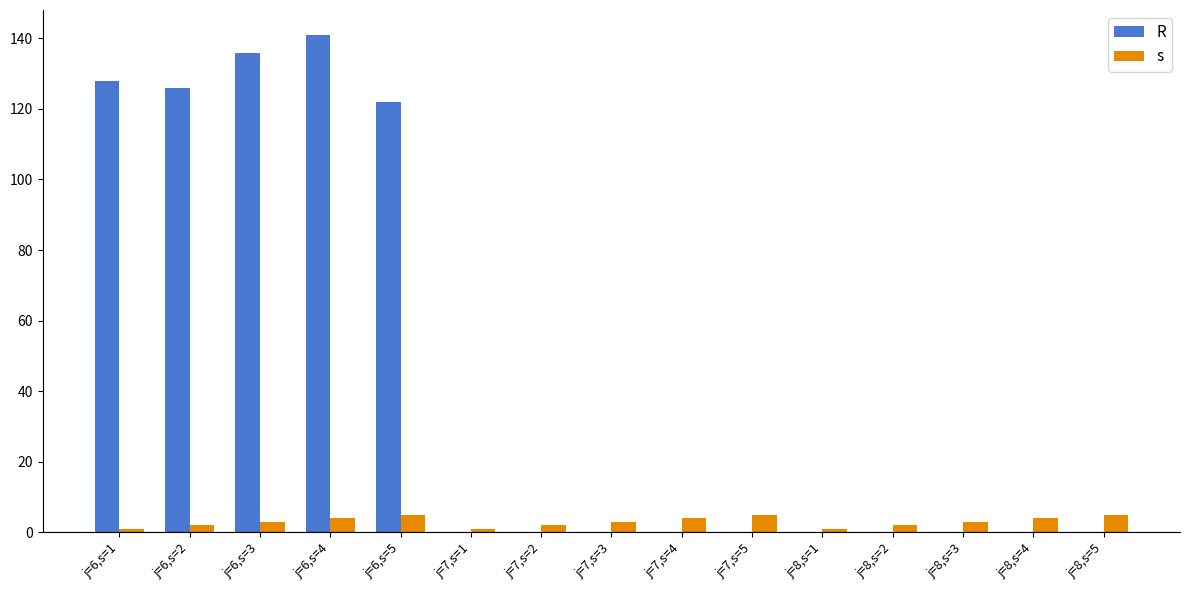

At which label is R closest to 70?

j=6,s=5